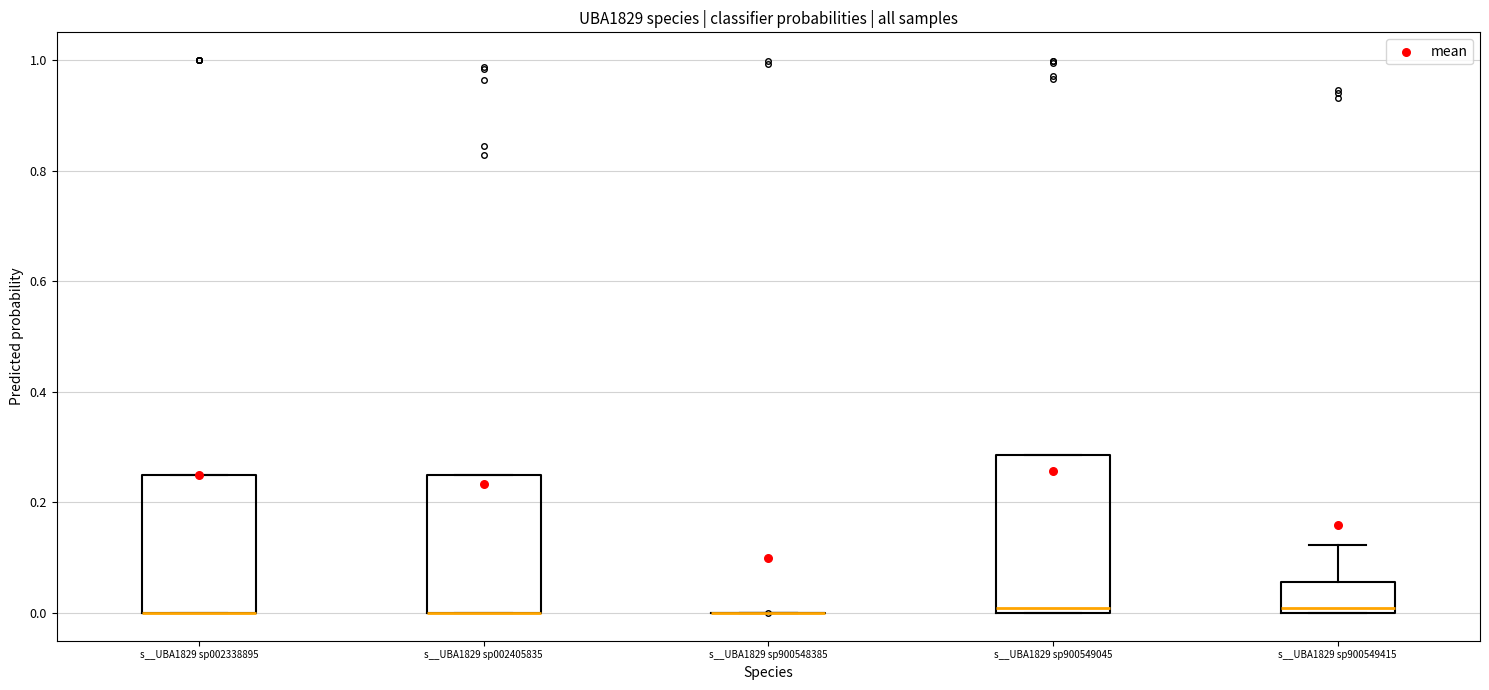

Reading left to right, read every box against the y-axis: the position of its median line, the range the box covers, and the ends of its whiskers. The values are not printed on the chart, so give them approximately, as read against the axis.

s__UBA1829 sp002338895: median 0.00 (drawn on the box's lower edge), box 0.00 to 0.24, whiskers 0.00 to 0.24
s__UBA1829 sp002405835: median 0.00 (drawn on the box's lower edge), box 0.00 to 0.26, whiskers 0.00 to 0.26
s__UBA1829 sp900548385: box collapsed to a line at 0.00, whiskers 0.00 to 0.00
s__UBA1829 sp900549045: median 0.00 (just above the box's lower edge), box 0.00 to 0.28, whiskers 0.00 to 0.28
s__UBA1829 sp900549415: median 0.00 (just above the box's lower edge), box 0.00 to 0.06, whiskers 0.00 to 0.12